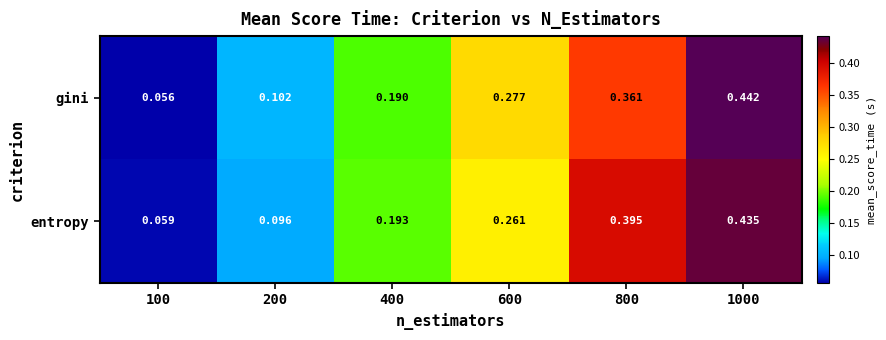

Which series has the widest spread of values?

gini